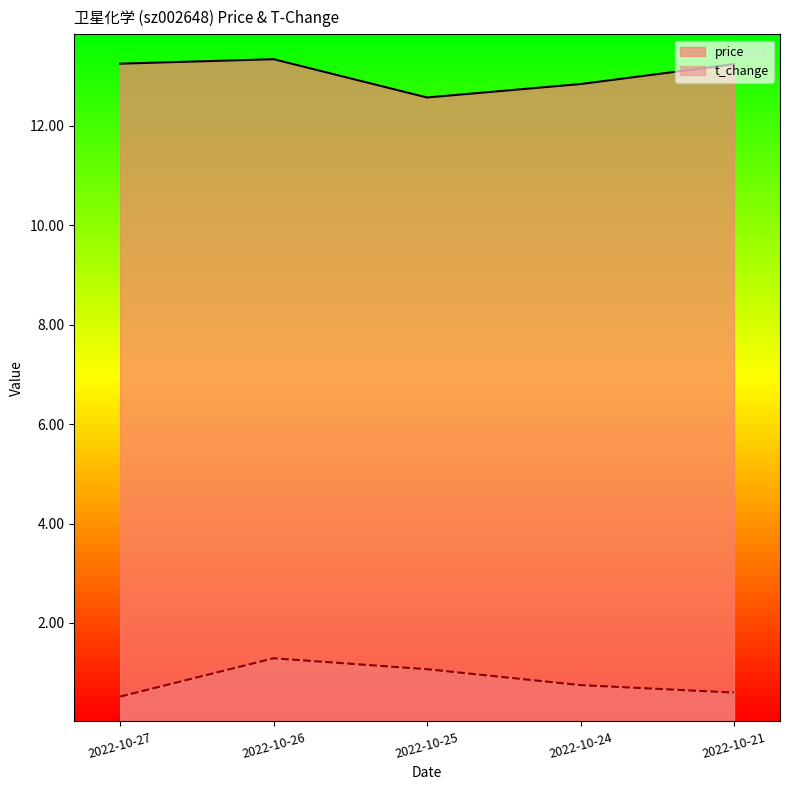

What is the value of the t_change point at the 1st from the left?

0.5